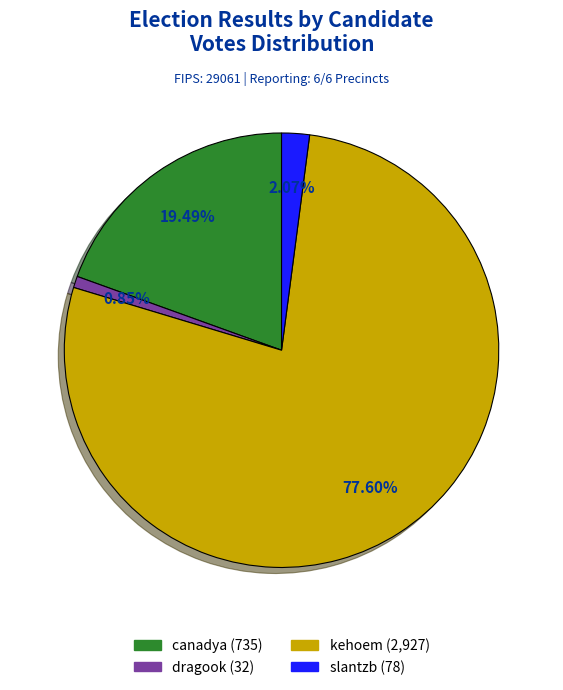

Which slice is the largest?

kehoem